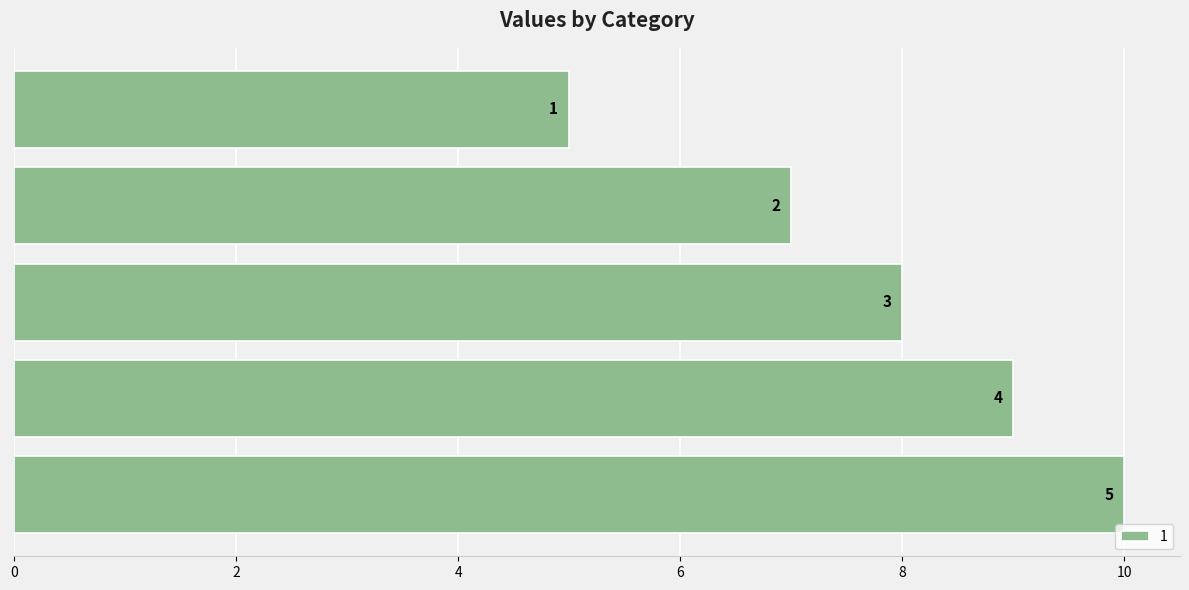

How many bars are there in total?

5